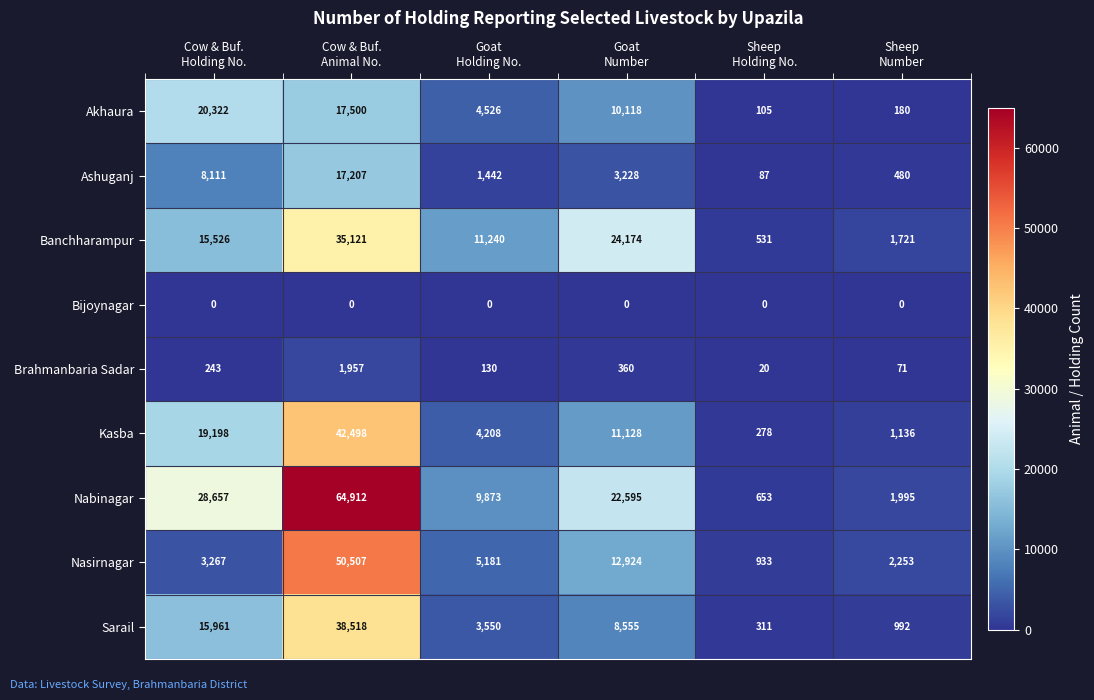

What is the sum of all Kasba values?

78446